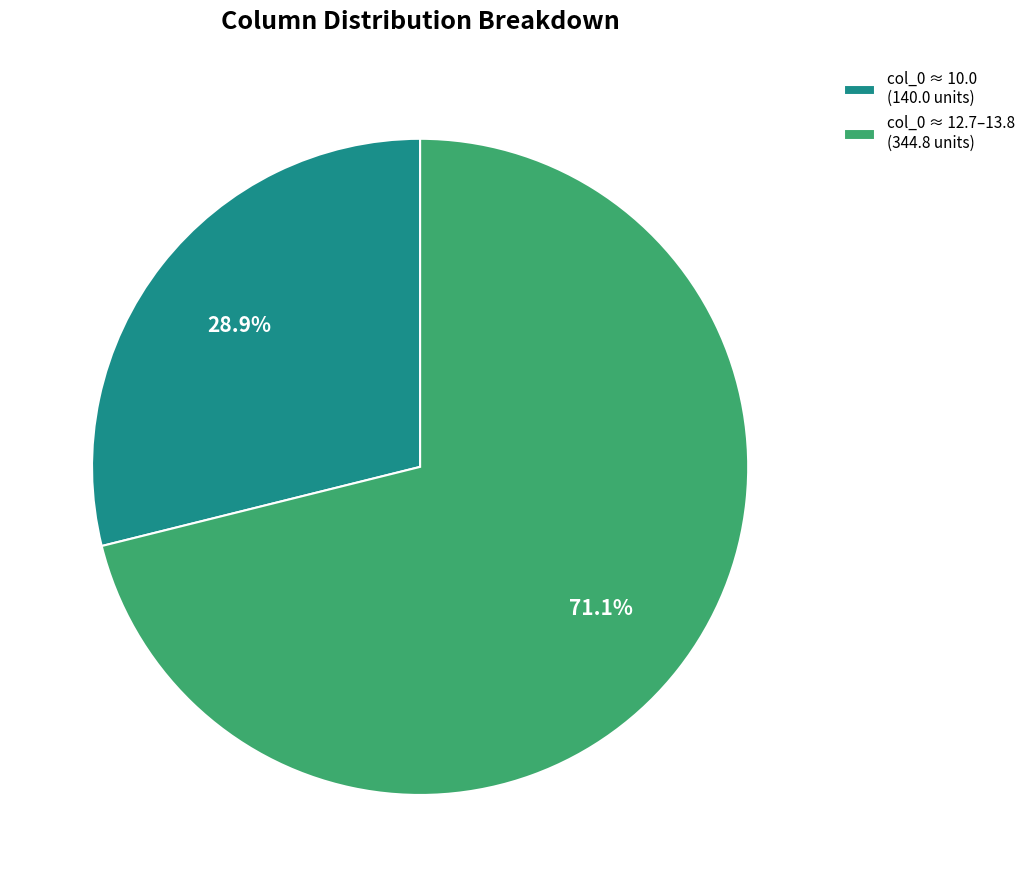

Which has a higher value, col_0 ≈ 10.0 (140.0 units) or col_0 ≈ 12.7–13.8 (344.8 units)?

col_0 ≈ 12.7–13.8 (344.8 units)